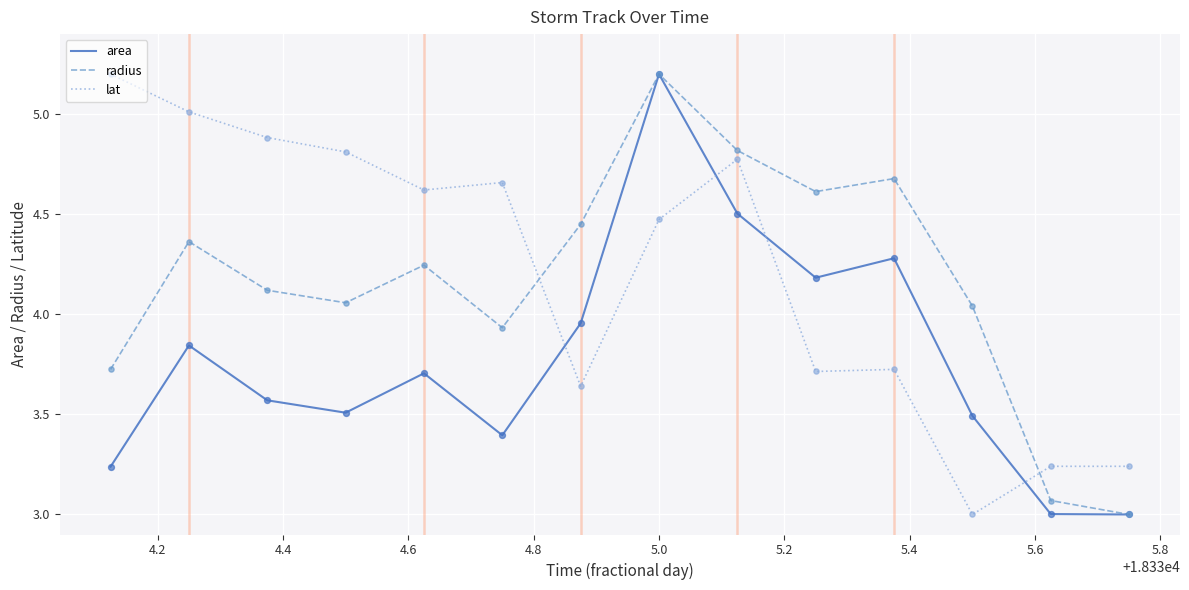

What is the maximum value shown in the chart?

5.2